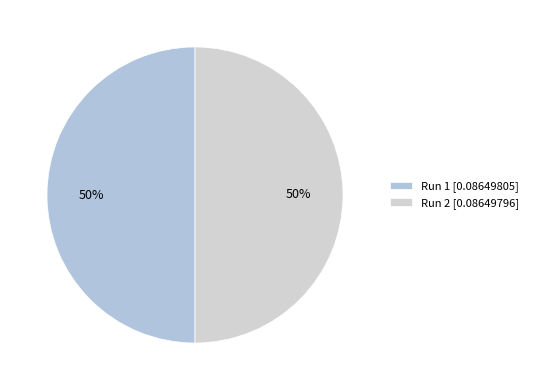

To the nearest percent, what is the average slice percentage?

50%